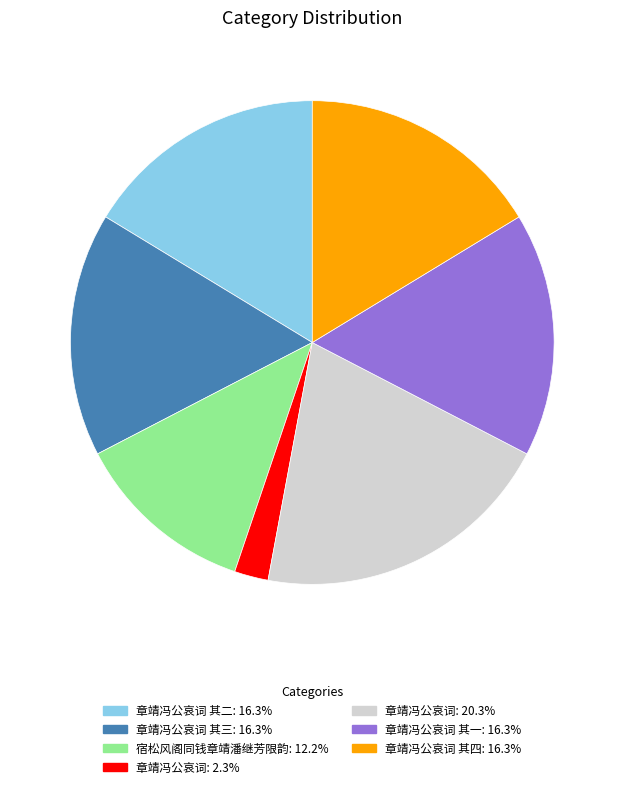

Is there a majority slice in this chart?

No